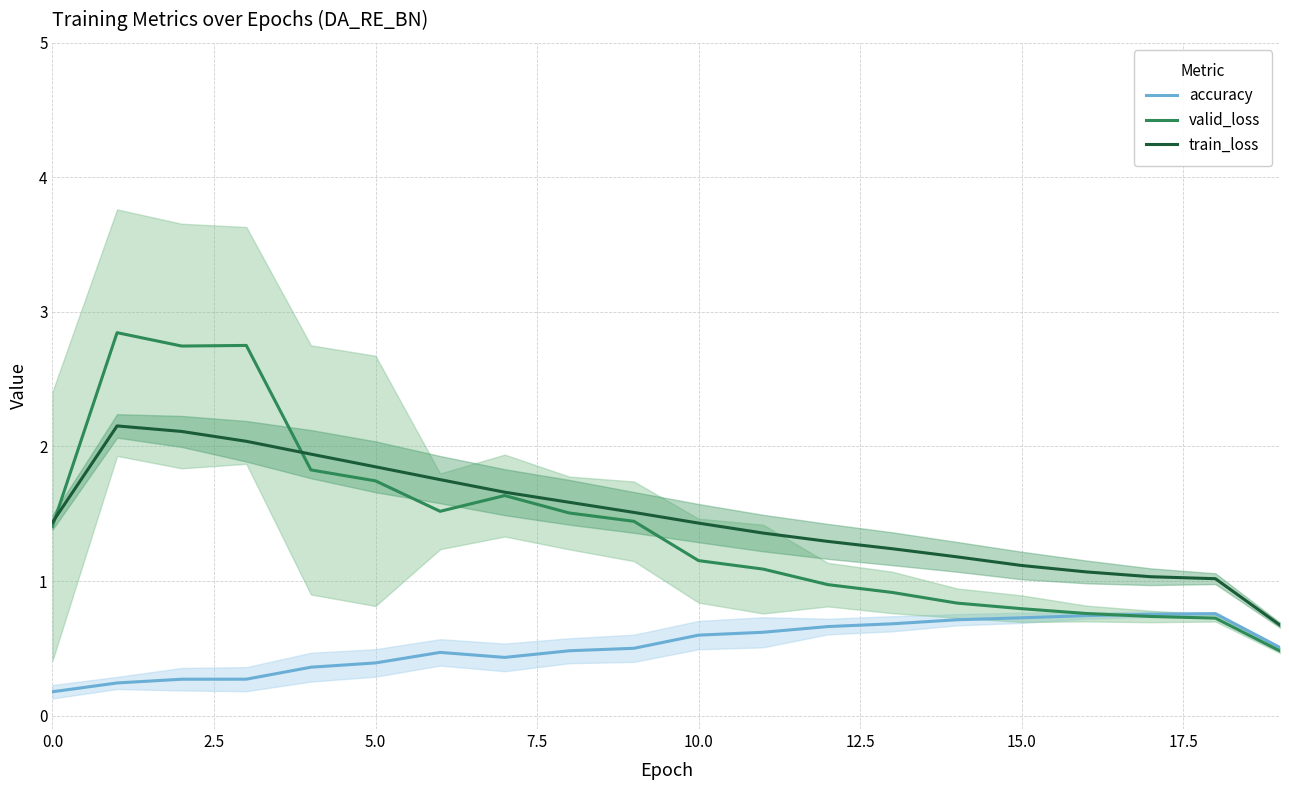

Read the train_loss value at 0.0.

1.4